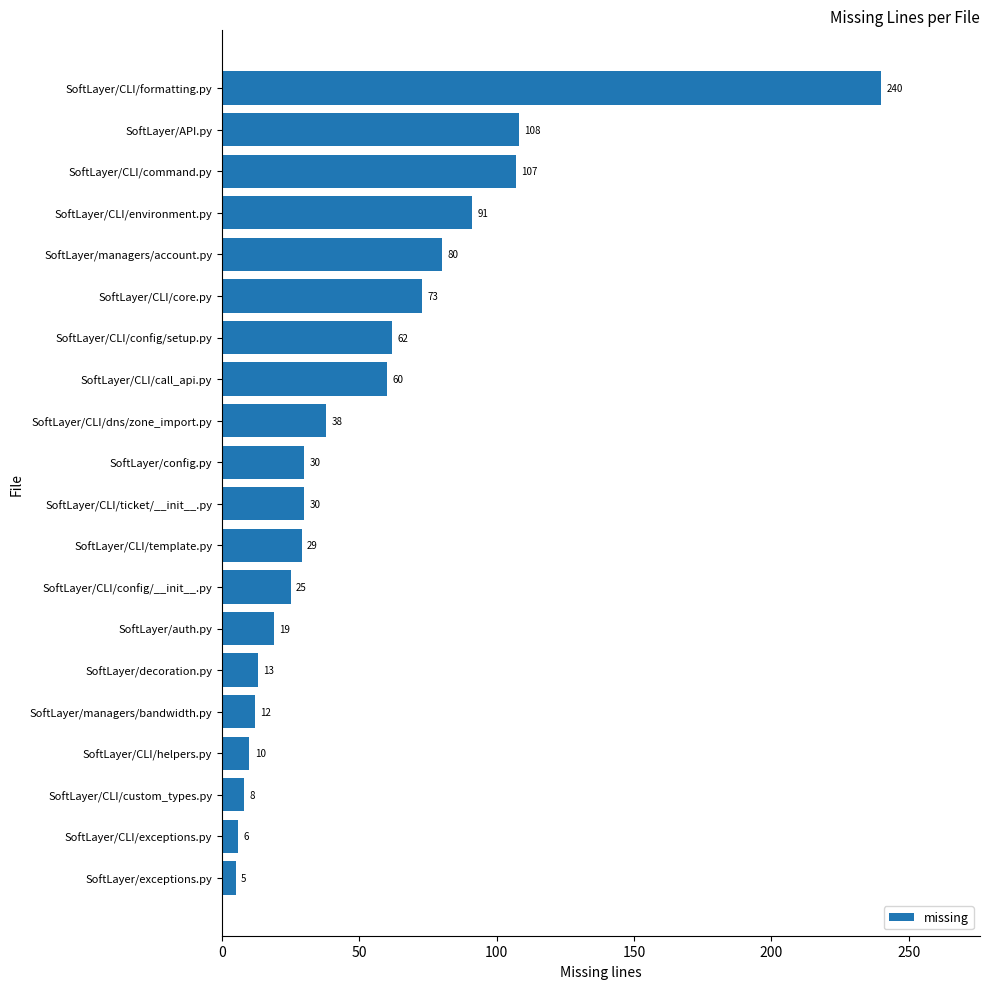

What is the ratio of the value at SoftLayer/CLI/config/setup.py to the value at SoftLayer/CLI/dns/zone_import.py?

1.6